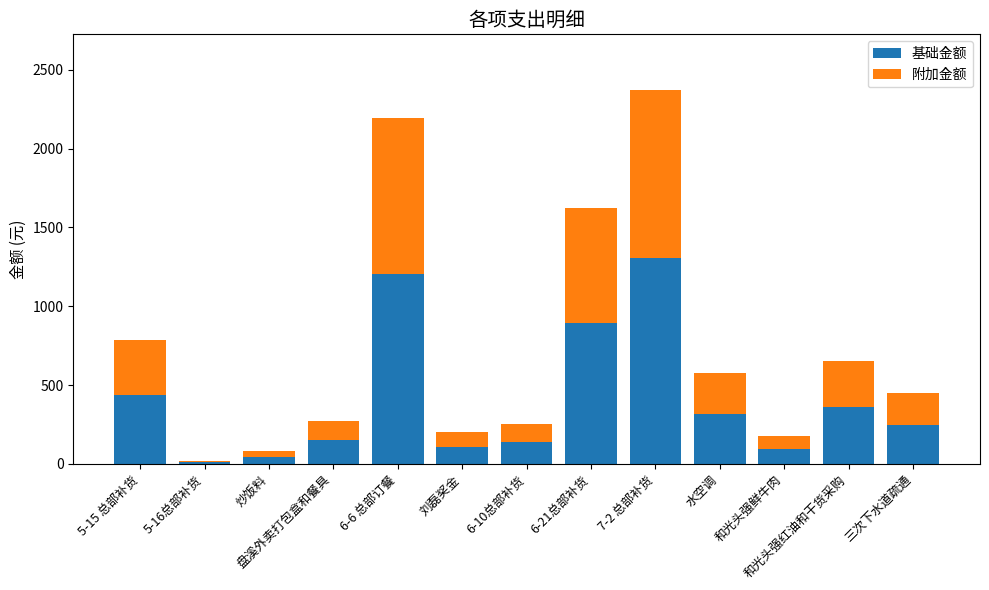

What is the value of the 基础金额 bar at the 10th from the left?

318.5